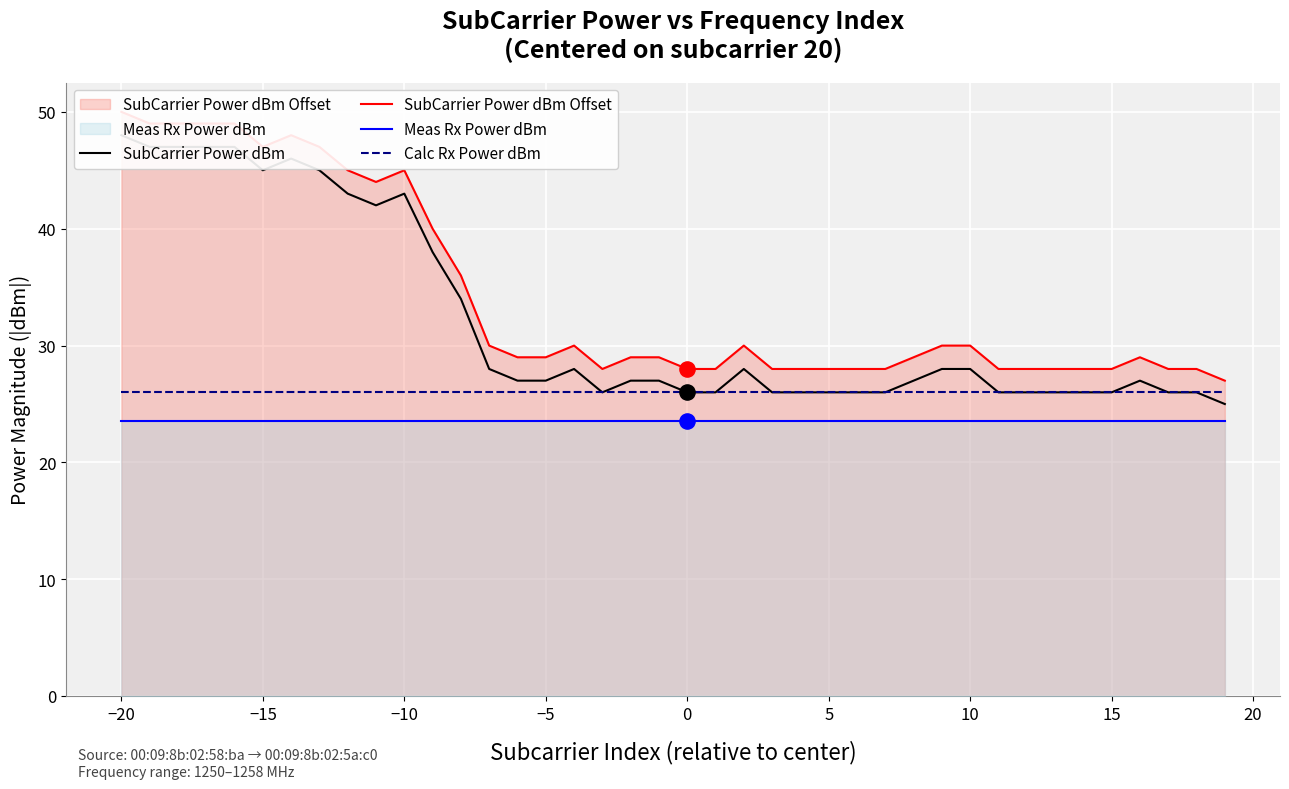

What is the minimum value for Meas Rx Power dBm?

23.5